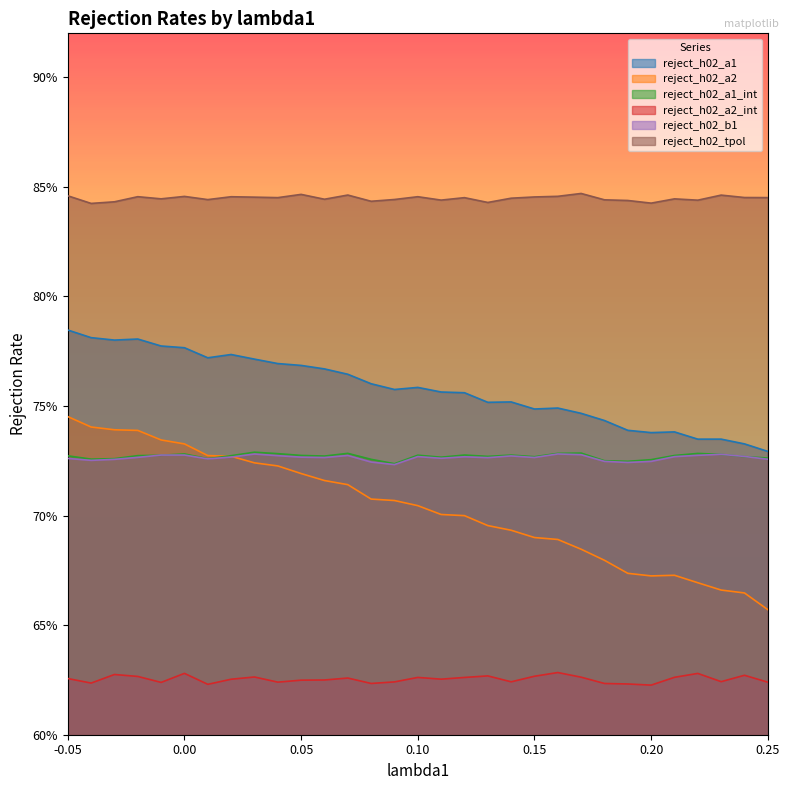

What are all the series names shown in the legend?

reject_h02_a1, reject_h02_a2, reject_h02_a1_int, reject_h02_a2_int, reject_h02_b1, reject_h02_tpol